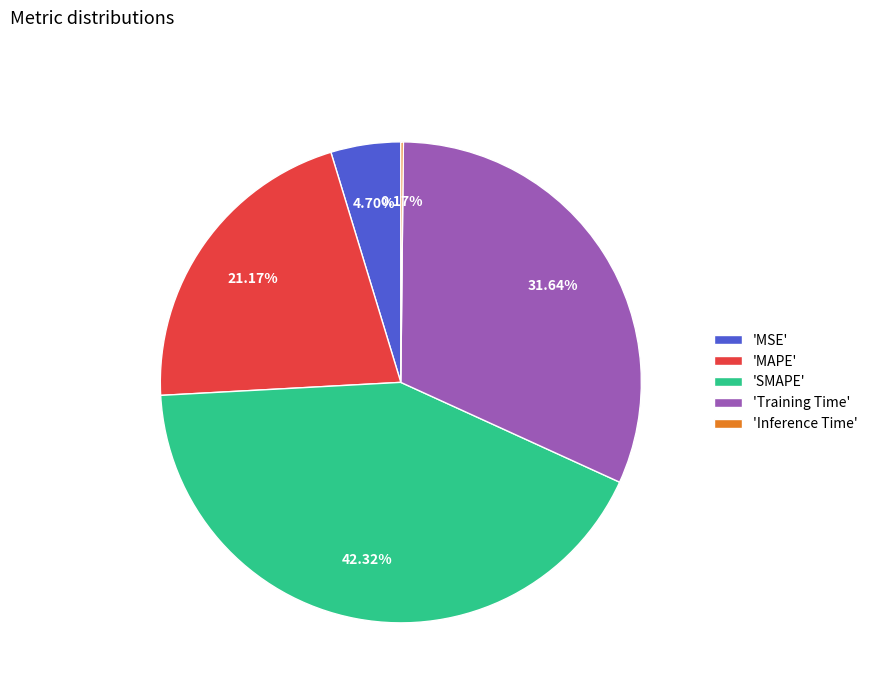

What is the largest slice in the pie chart?

'SMAPE'